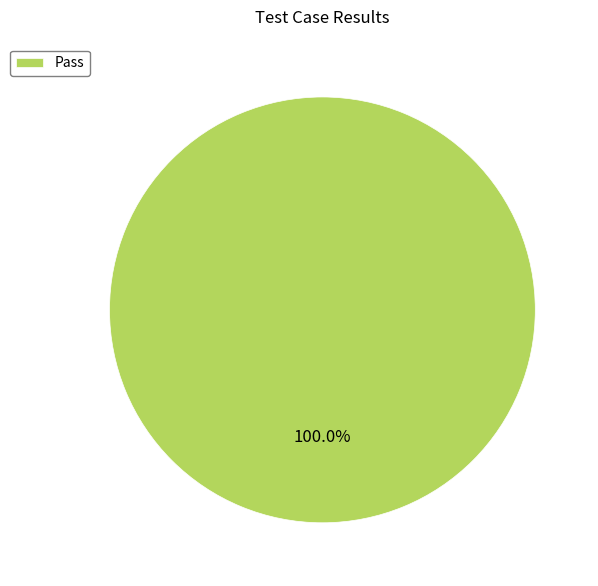

How many slices are in this pie chart?

1